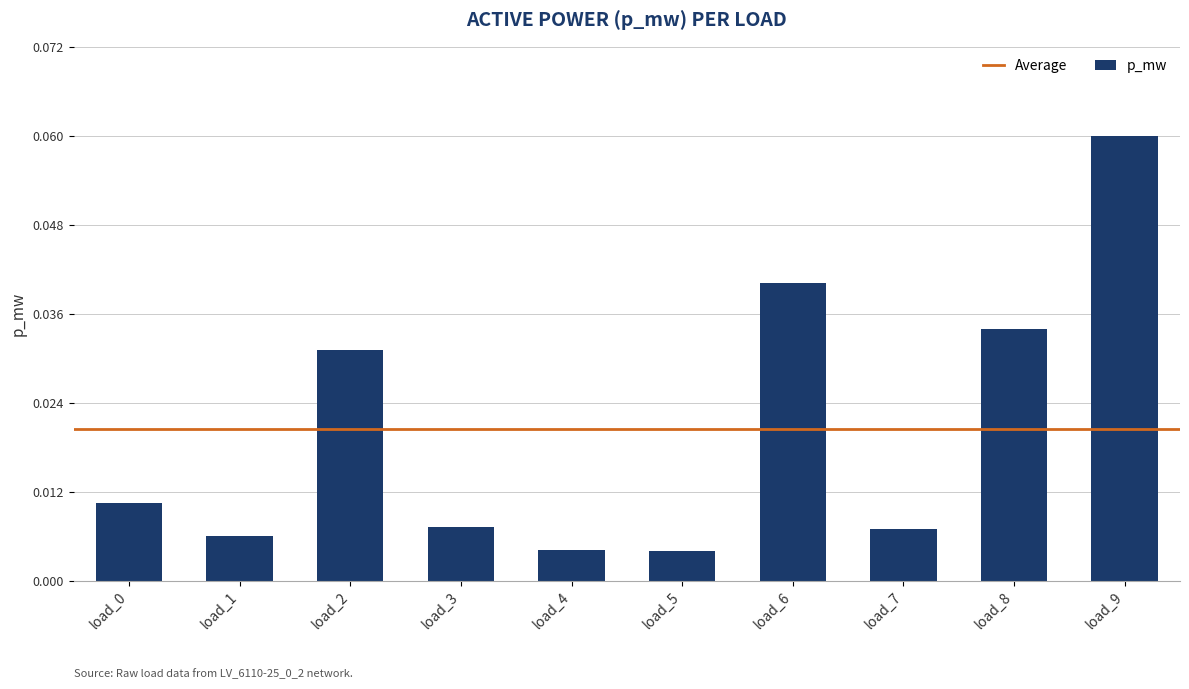

Are the bars grouped side by side (vs. stacked)?

No